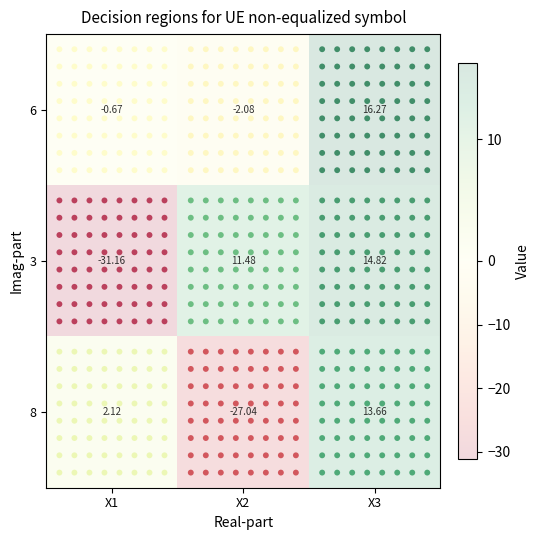

At how many categories does at least one series exceed 2?

3